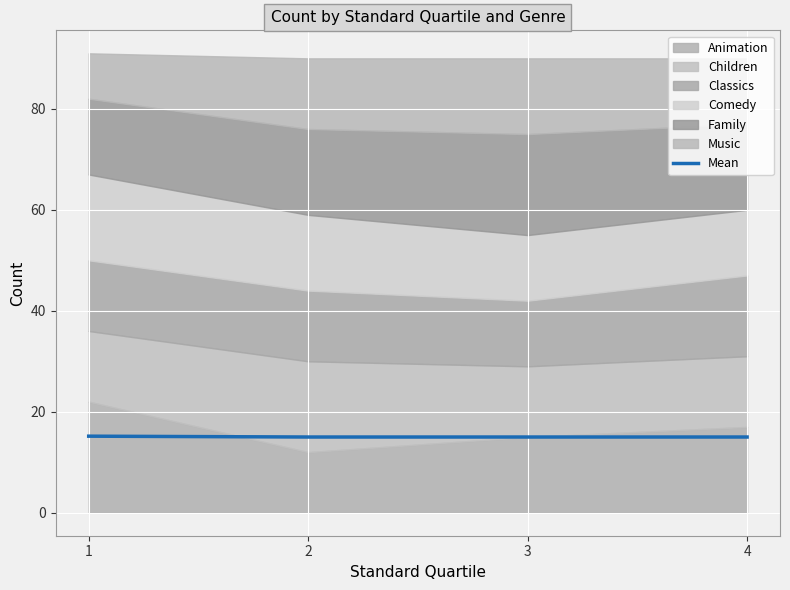

What is the difference between the maximum and minimum values?

0.2